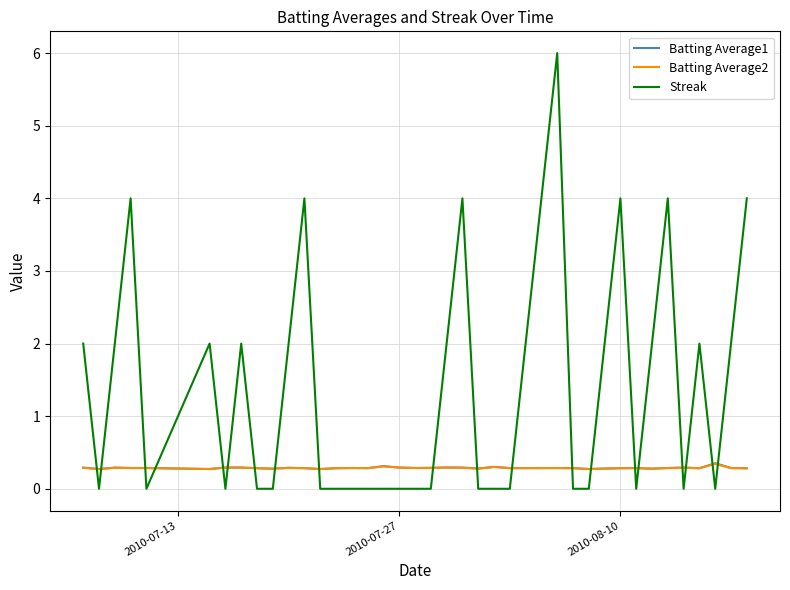

Which series has the widest spread of values?

Streak